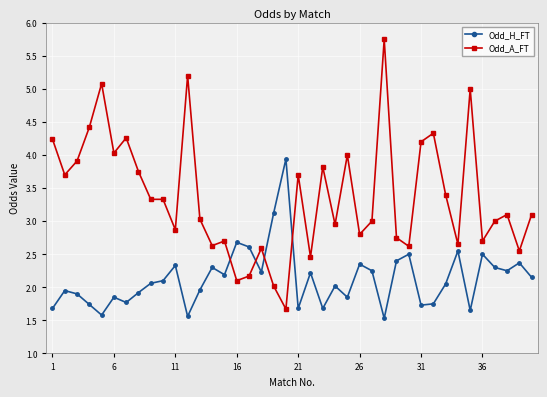

Which series ends up on top after the final intersection of Odd_H_FT and Odd_A_FT?

Odd_A_FT